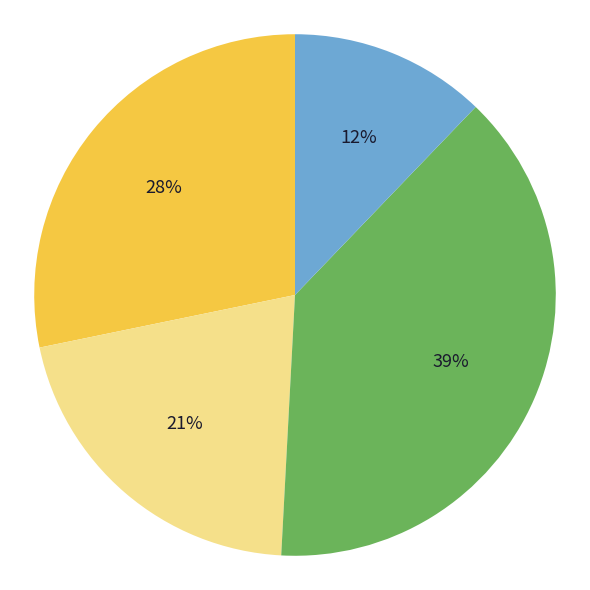

To the nearest percent, what is the average slice percentage?

25%